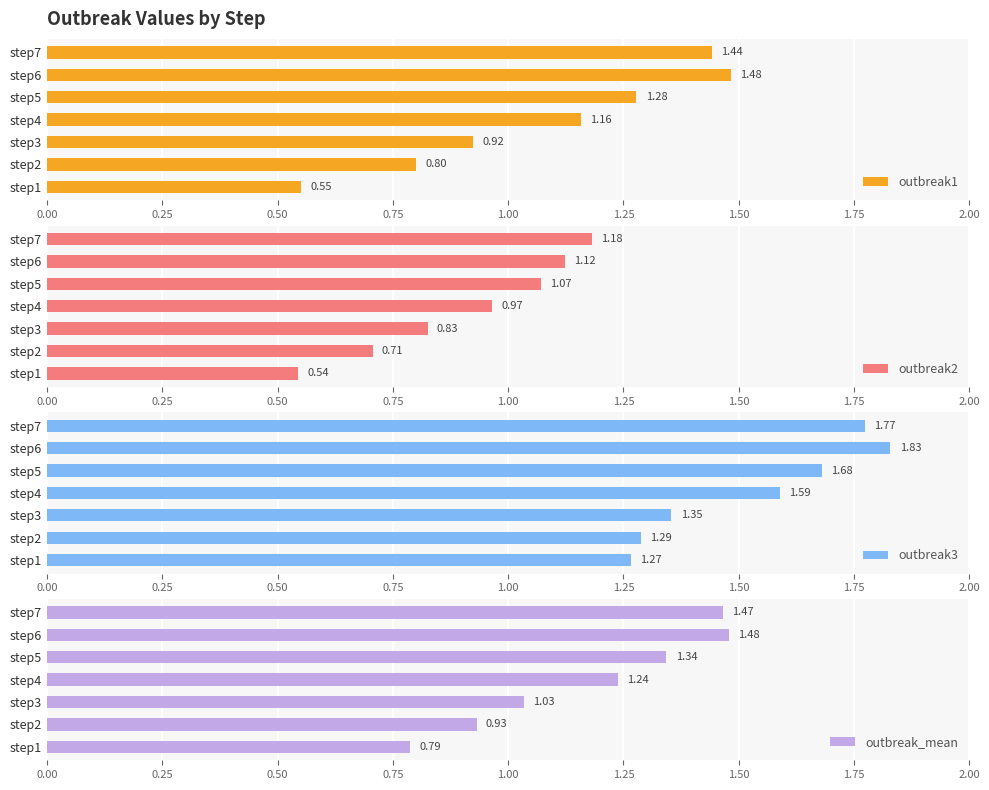

Count the number of categories in the chart.

7